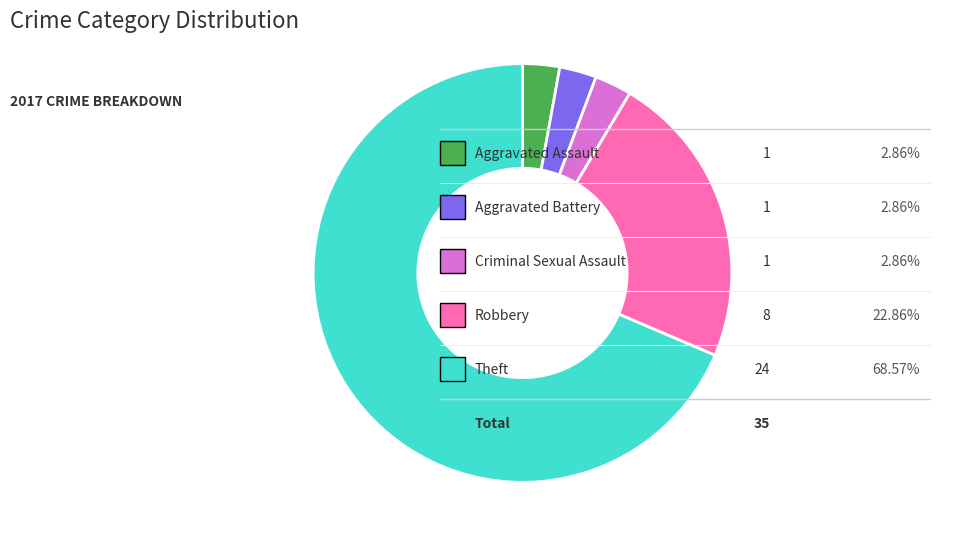

What is the largest slice in the pie chart?

Theft